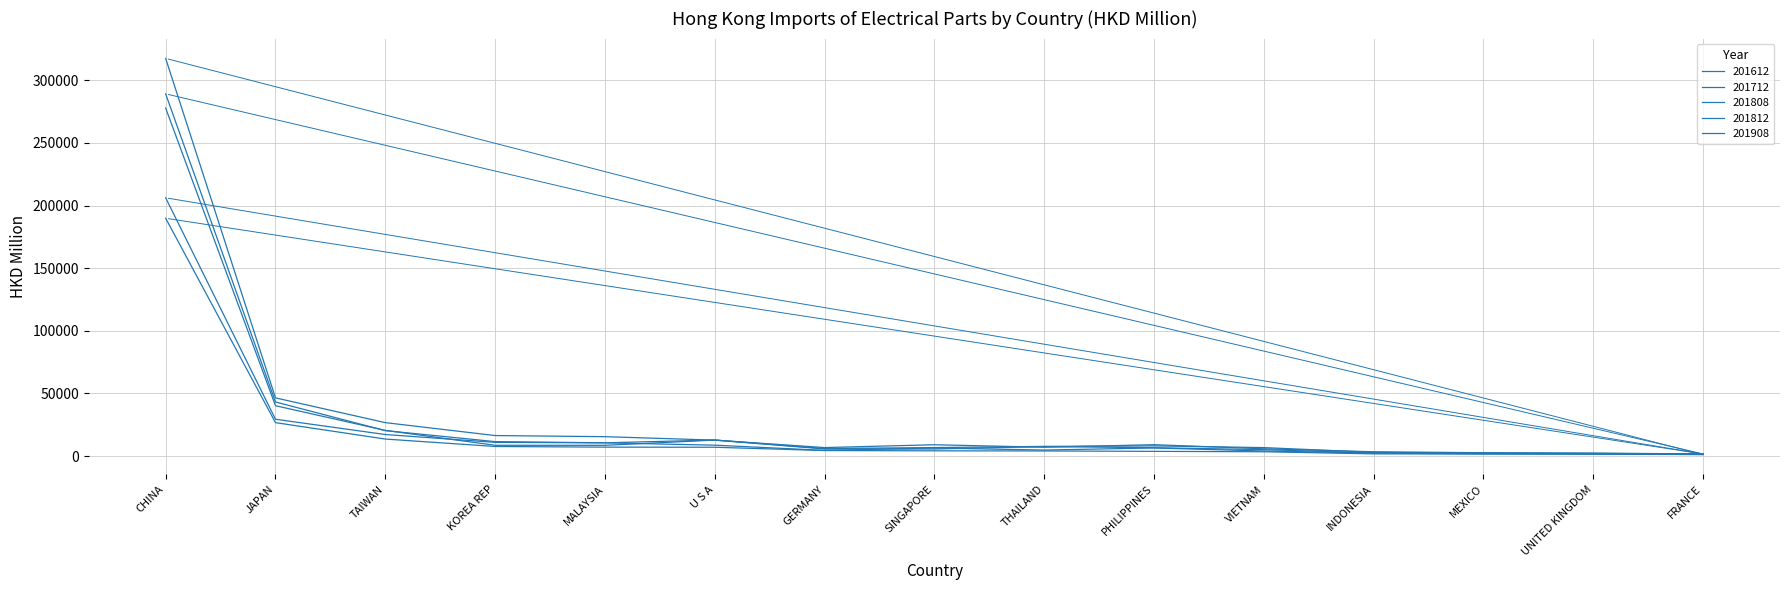

Does the chart display data point markers on the line(s)?

No